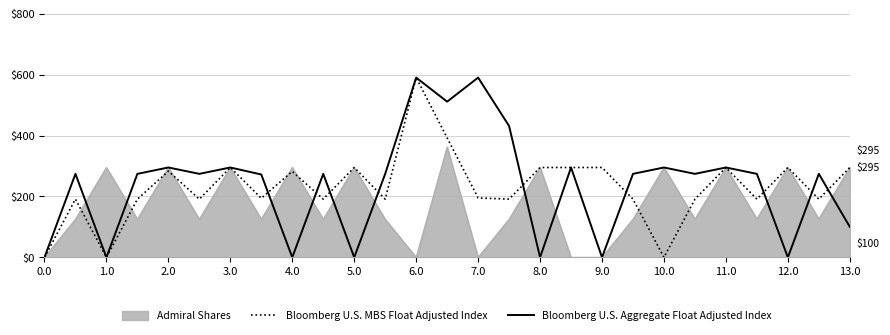

What is the maximum value for Bloomberg U.S. Aggregate Float Adjusted Index?

590.0